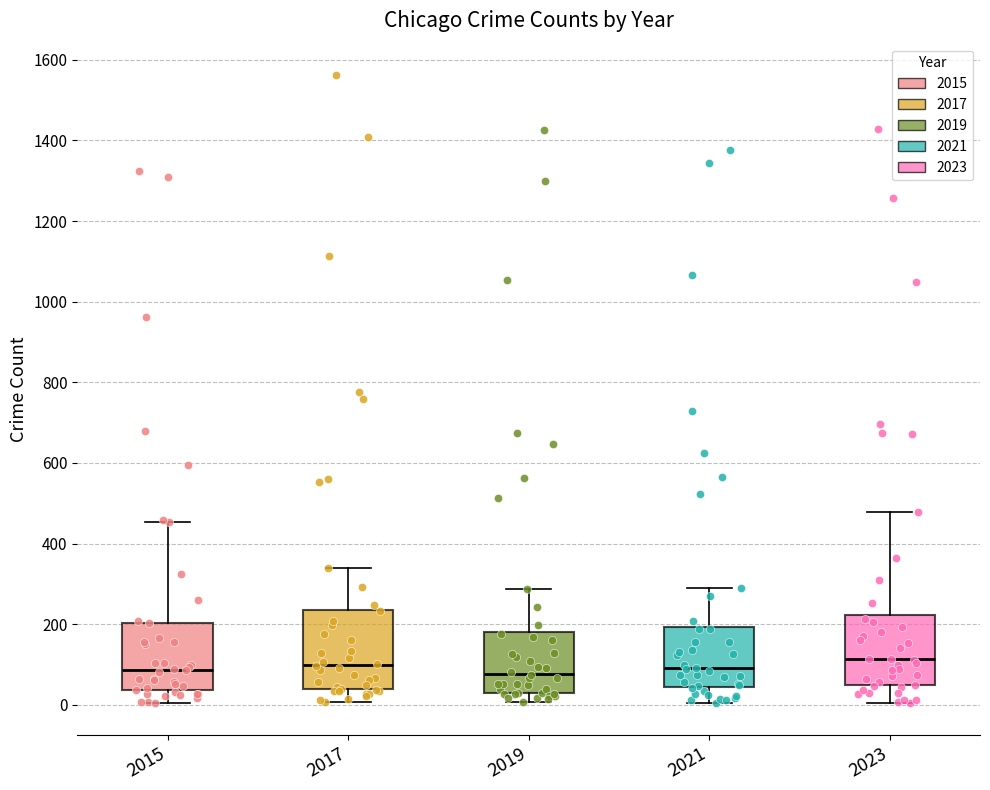

Reading left to right, read every box against the y-axis: the position of its median line, the range the box covers, and the ends of its whiskers. The values are not printed on the chart, so give them approximately, as read against the axis.

2015: median 80, box 40 to 200, whiskers 0 to 460
2017: median 100, box 40 to 240, whiskers 0 to 340
2019: median 80, box 40 to 180, whiskers 0 to 280
2021: median 100, box 40 to 200, whiskers 0 to 280
2023: median 120, box 40 to 220, whiskers 0 to 480